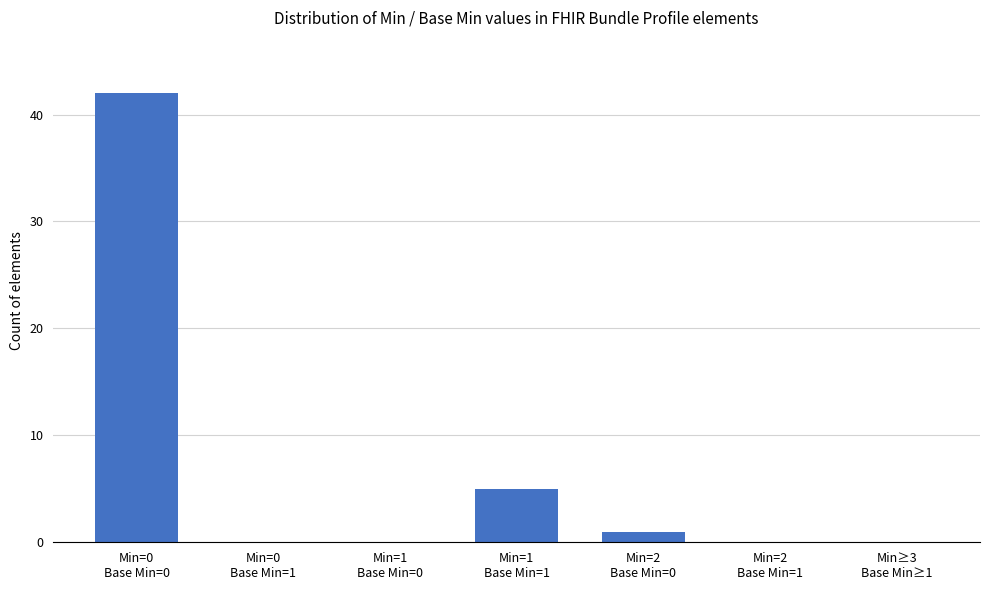

What is the sum of all values?

48